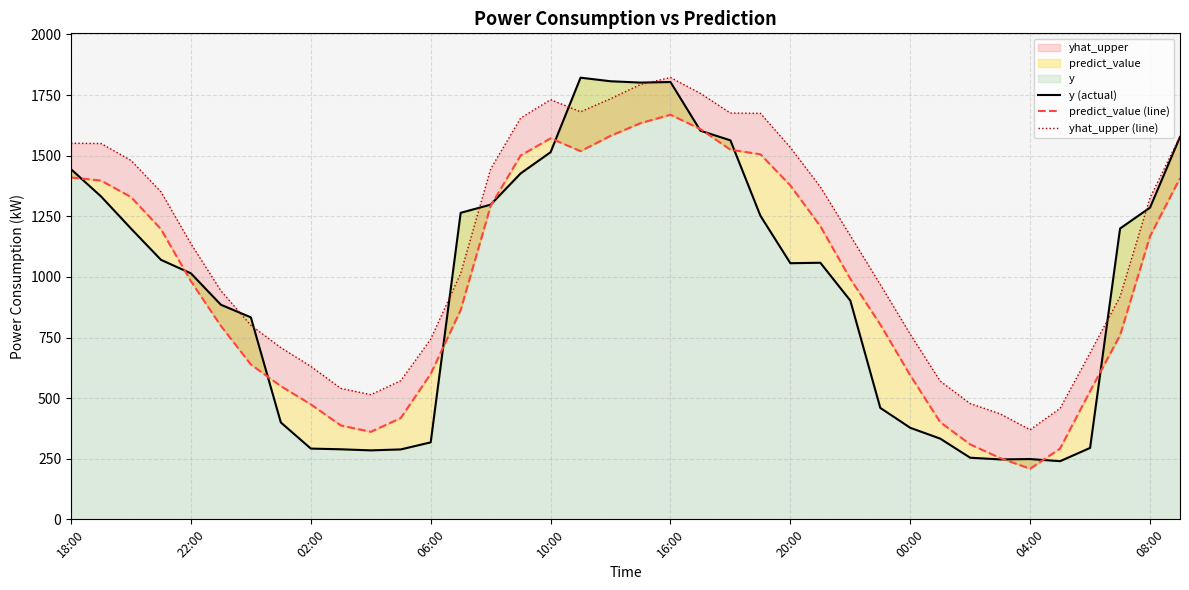

How many values in the predict_value (line) series exceed 992?

19